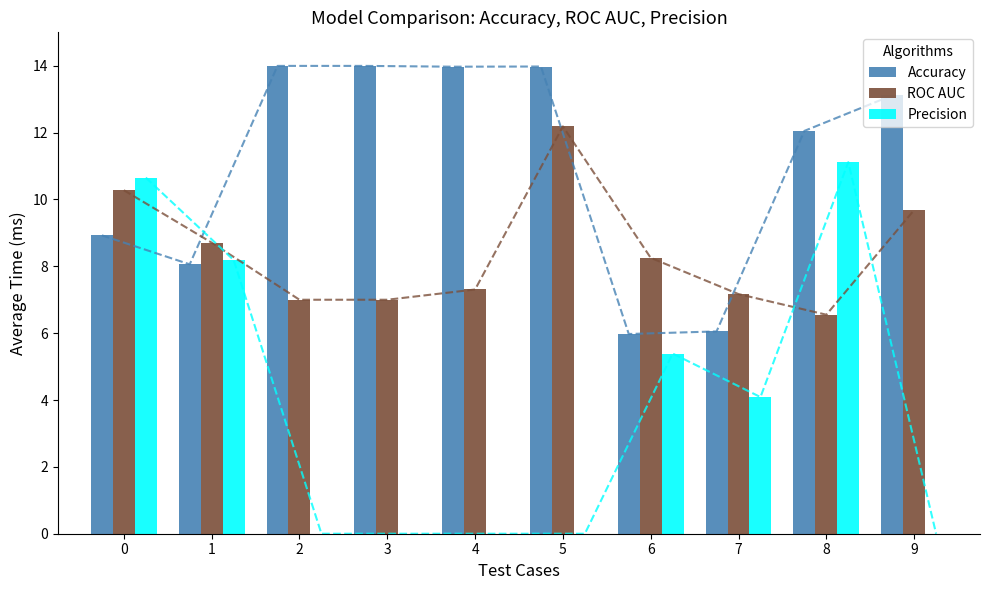

The value of Accuracy at 2 is 14.0. True or false?

True